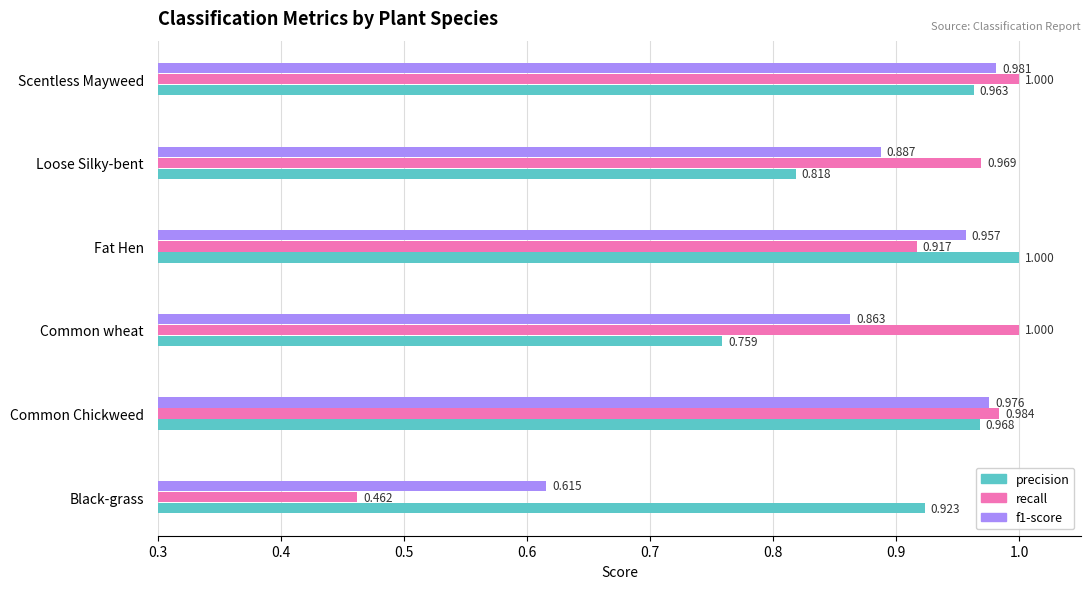

At which category is the sum across all series the highest?

Scentless Mayweed